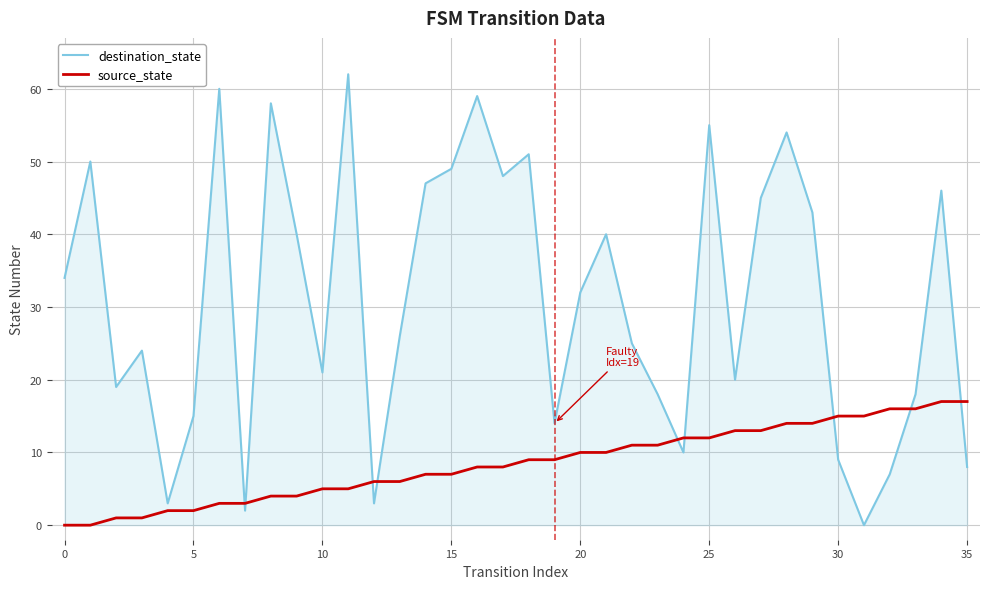

List the series in order of their overall mean, lowest first.

source_state, destination_state